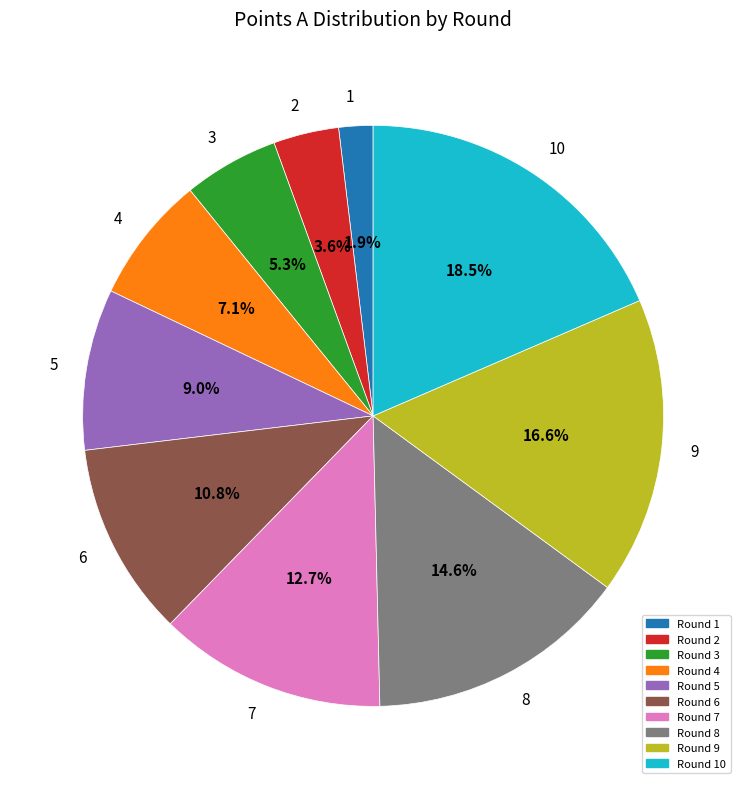

True or false: 8 accounts for 3% of the total.

False